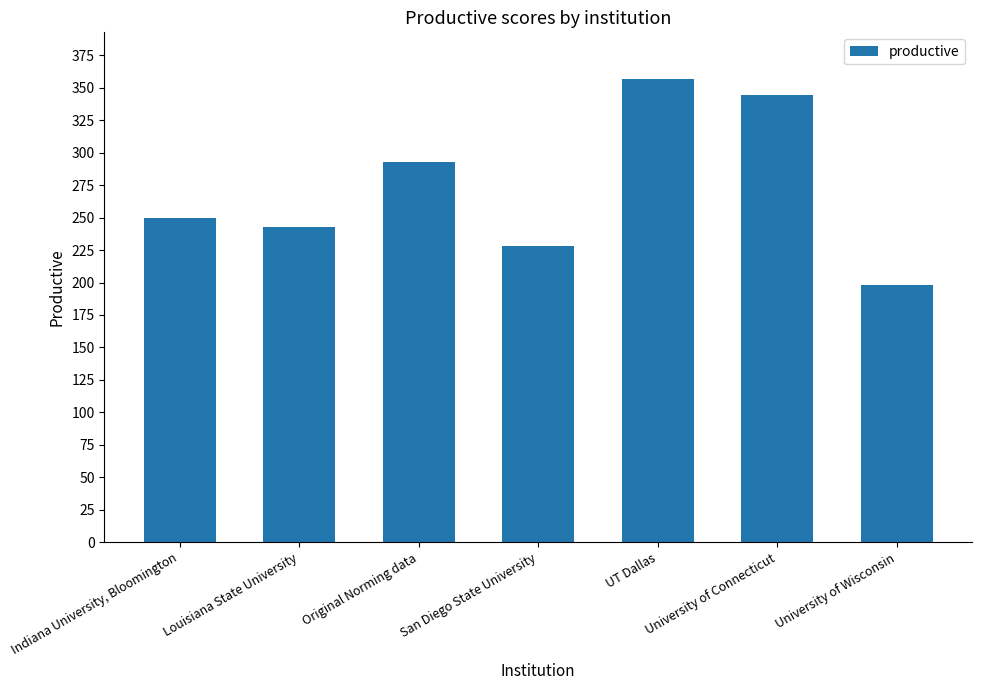

How many data points does each series have?

7